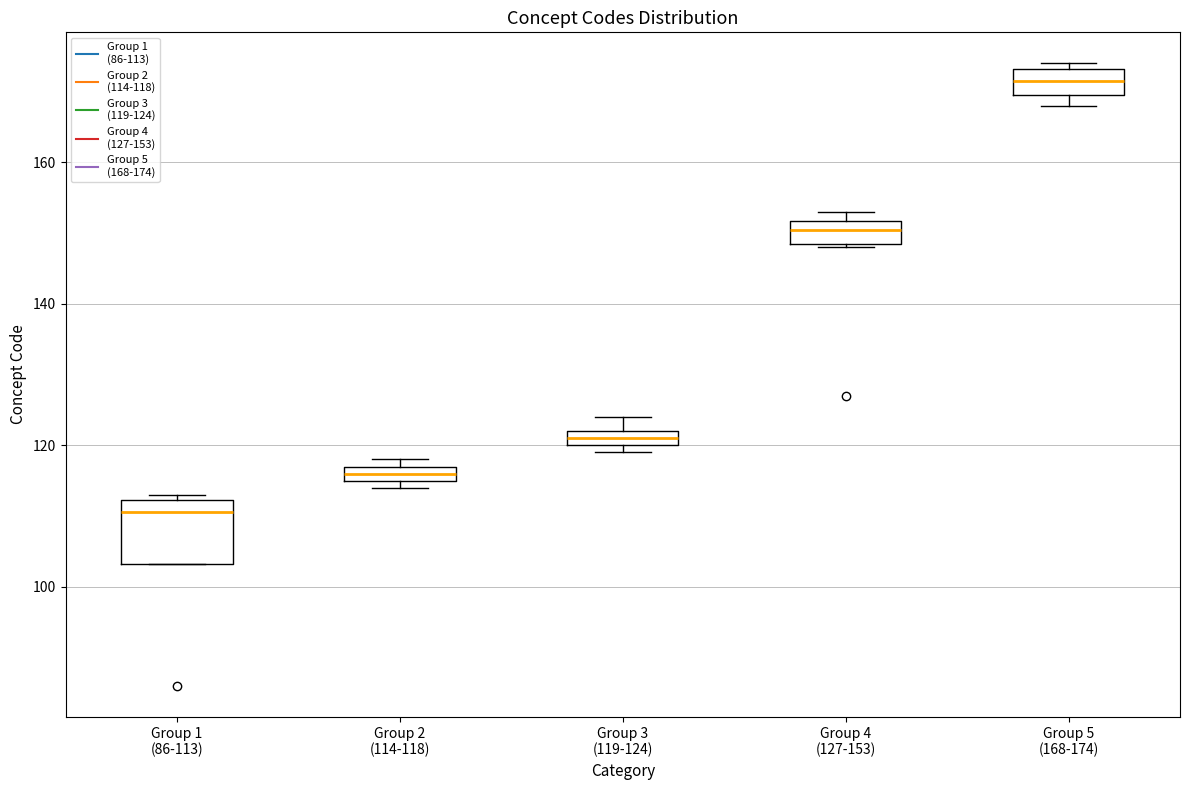

Where does the median line of the box for Group 5 (168-174) sit on the y-axis? The values are not printed on the chart, so give them approximately, as read against the axis.

172